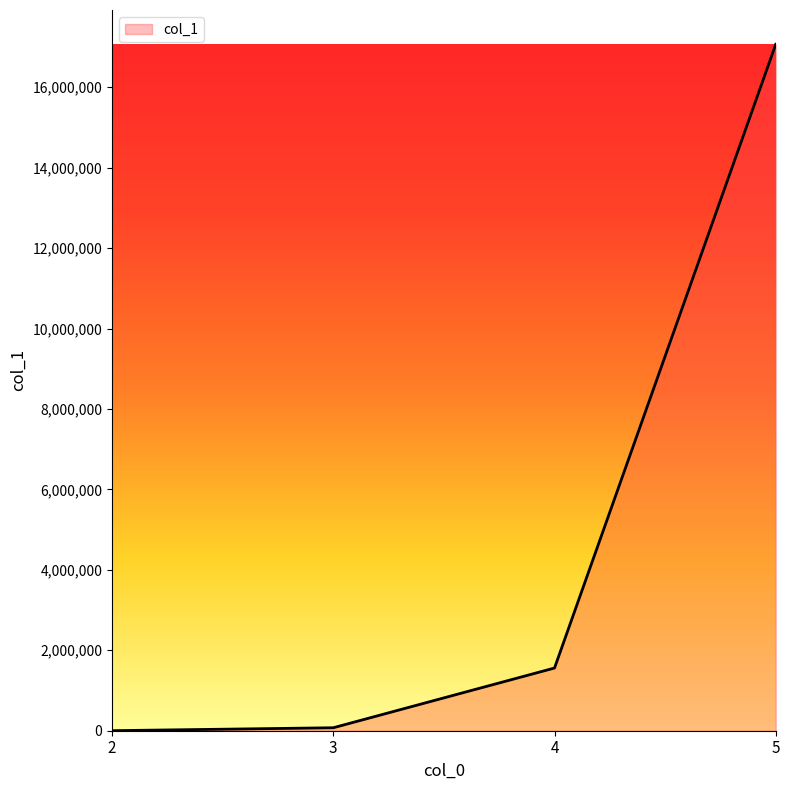

Is it true that the value at 4 is 463794?

False